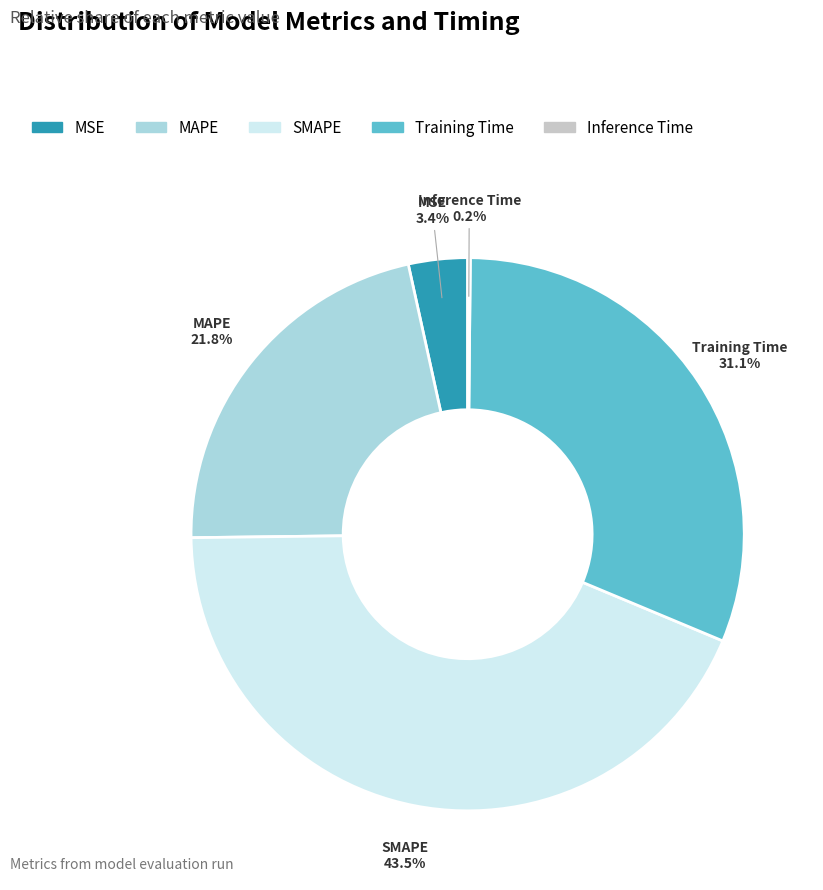

To the nearest percent, what is the combined percentage of MSE and MAPE?

25%